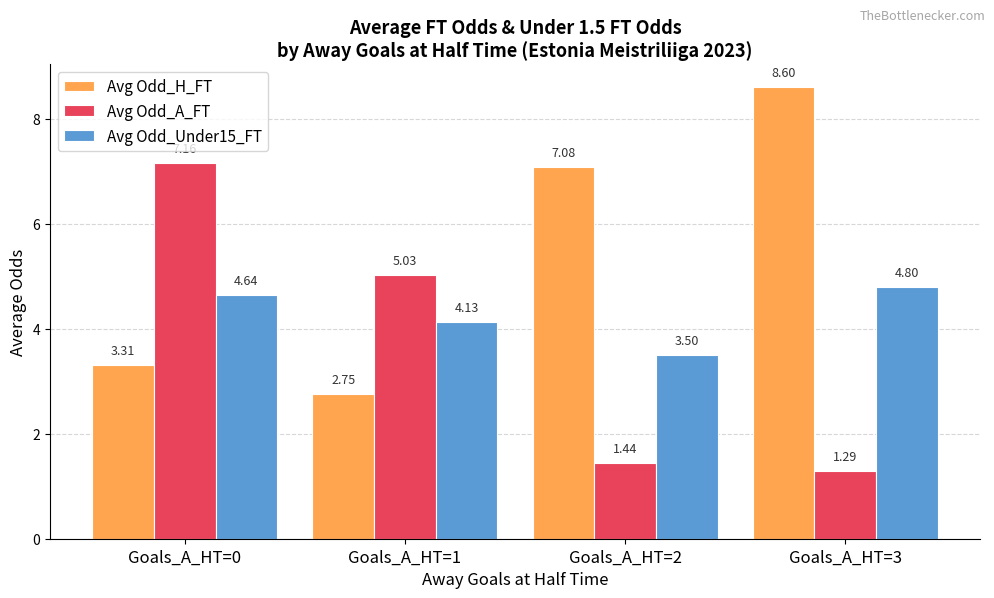

What are all the series names shown in the legend?

Avg Odd_H_FT, Avg Odd_A_FT, Avg Odd_Under15_FT